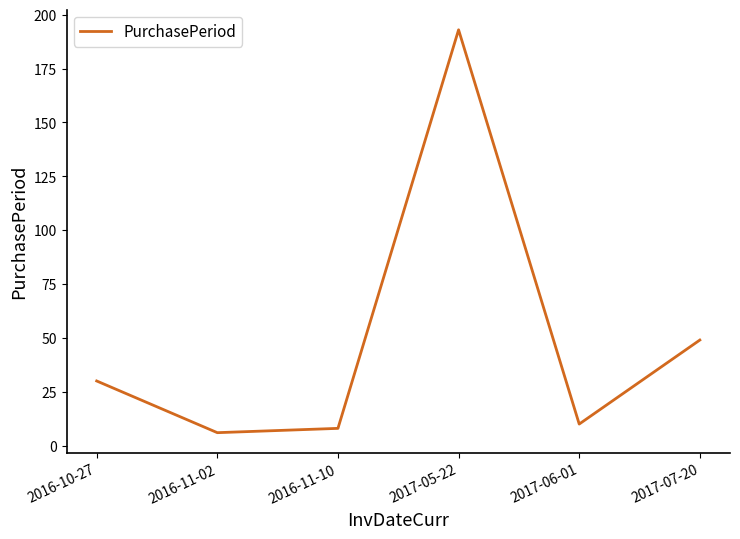

What is the difference between the maximum and second lowest values?

185